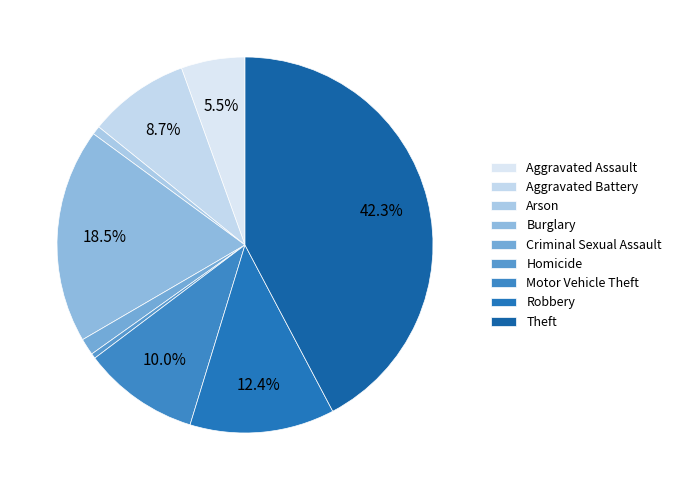

Is the sum of Aggravated Battery and Burglary greater than half?

No